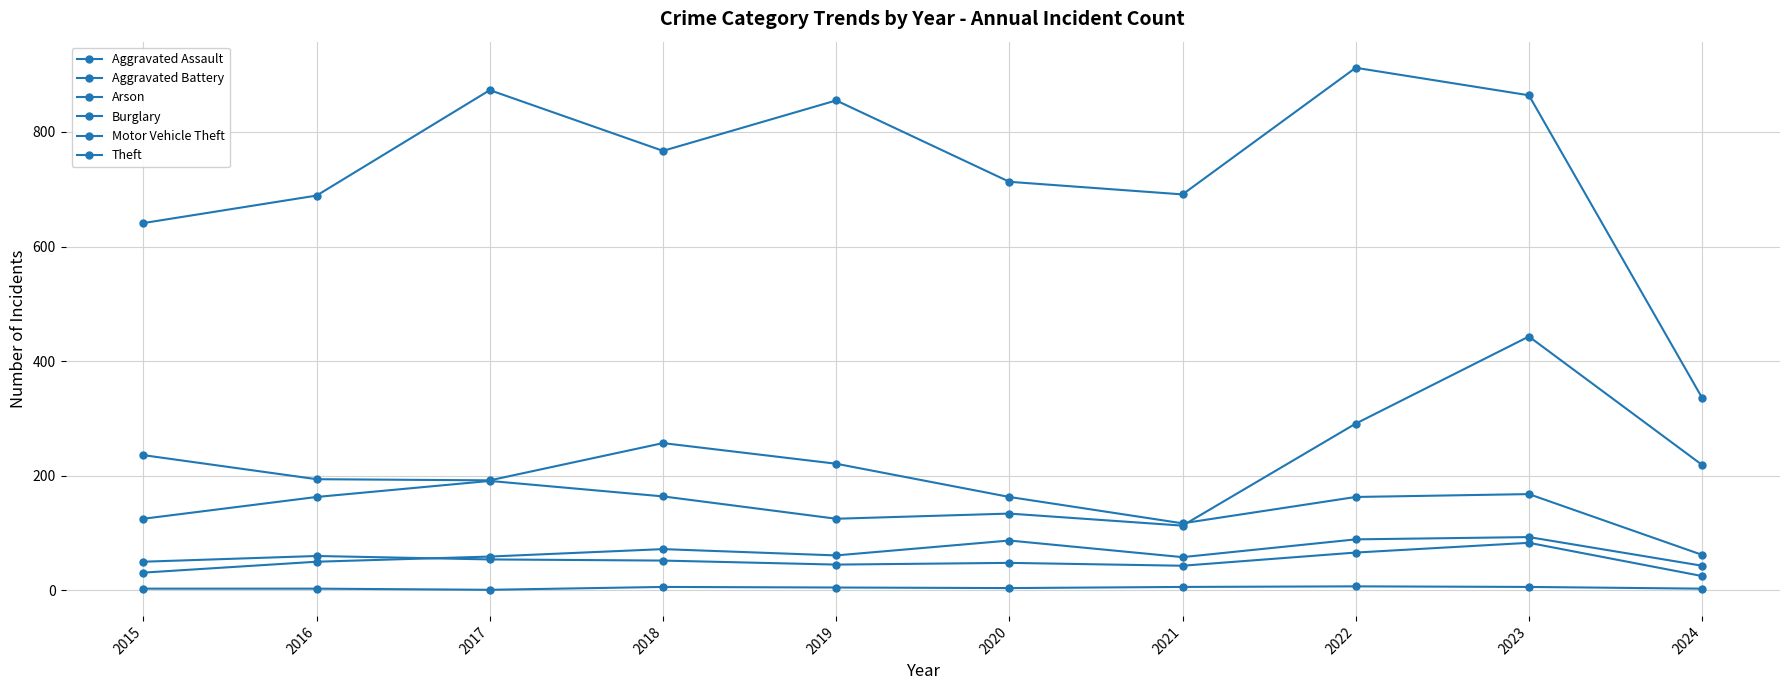

List the series in order of their peak value, lowest first.

Arson, Aggravated Battery, Aggravated Assault, Burglary, Motor Vehicle Theft, Theft